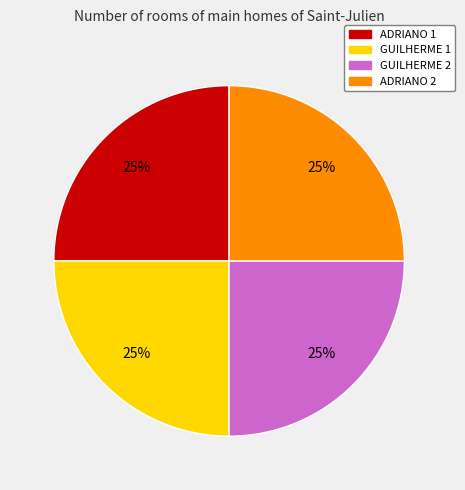

Is there a majority slice in this chart?

No